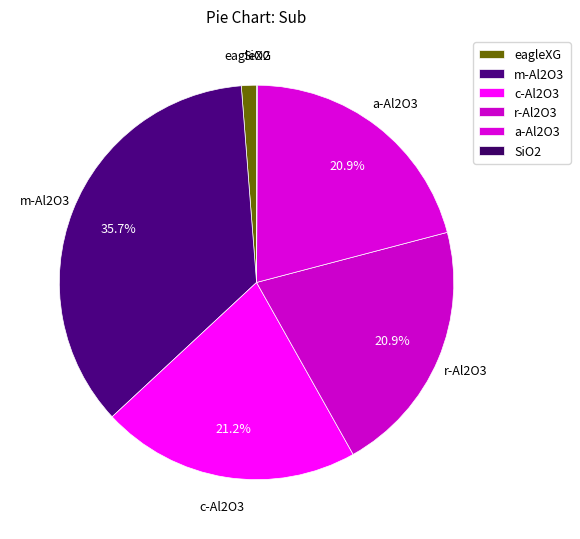

What portion of the pie excludes c-Al2O3?

78.8%